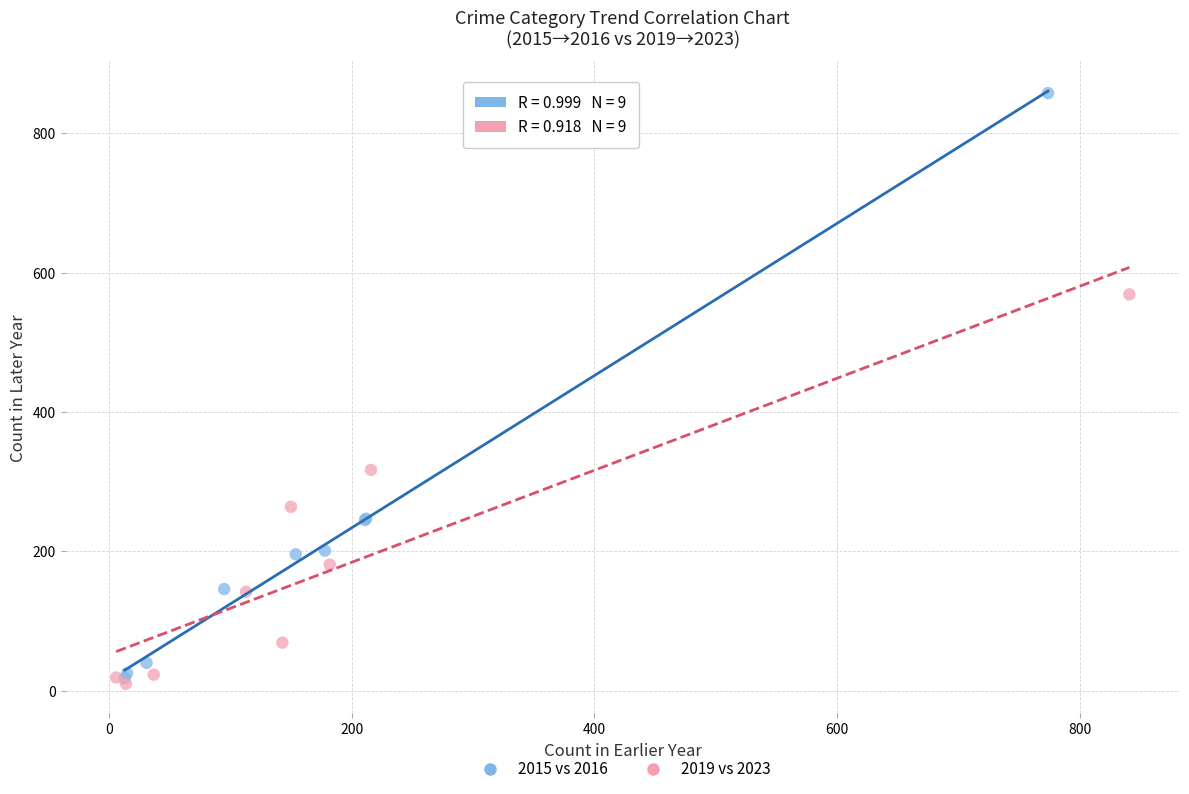

Which series reaches the maximum Y coordinate?

2015 vs 2016